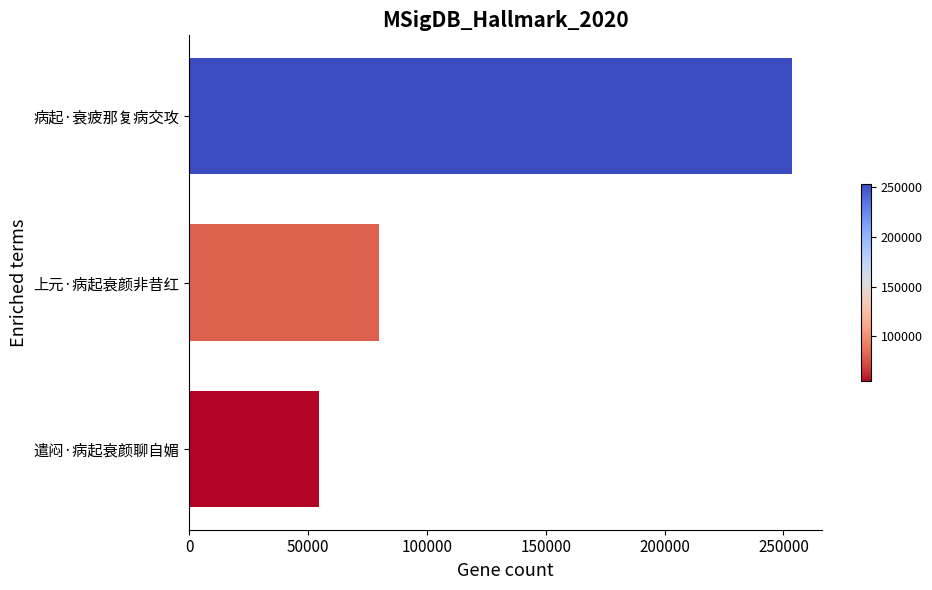

What is the difference between the second highest and minimum values?

25142